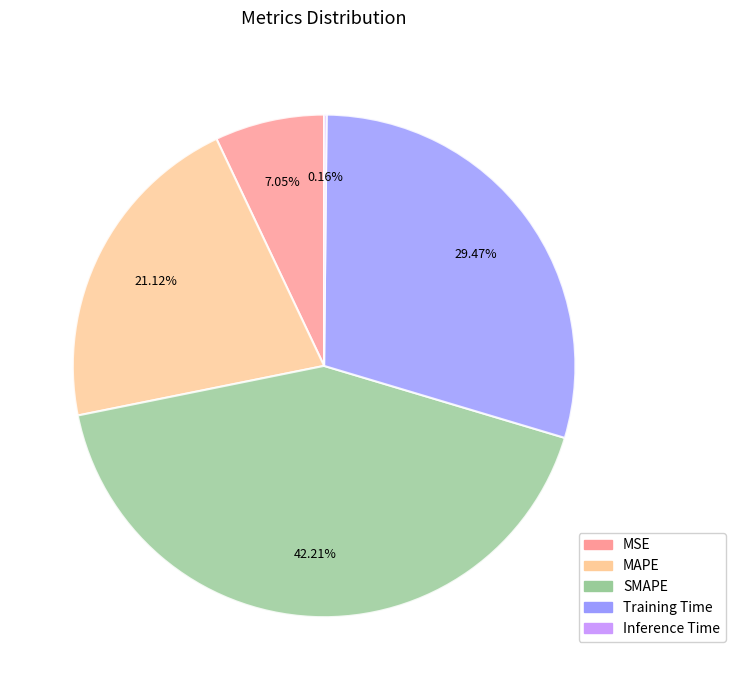

Approximately how many times larger is the value at MAPE compared to Training Time?

0.7